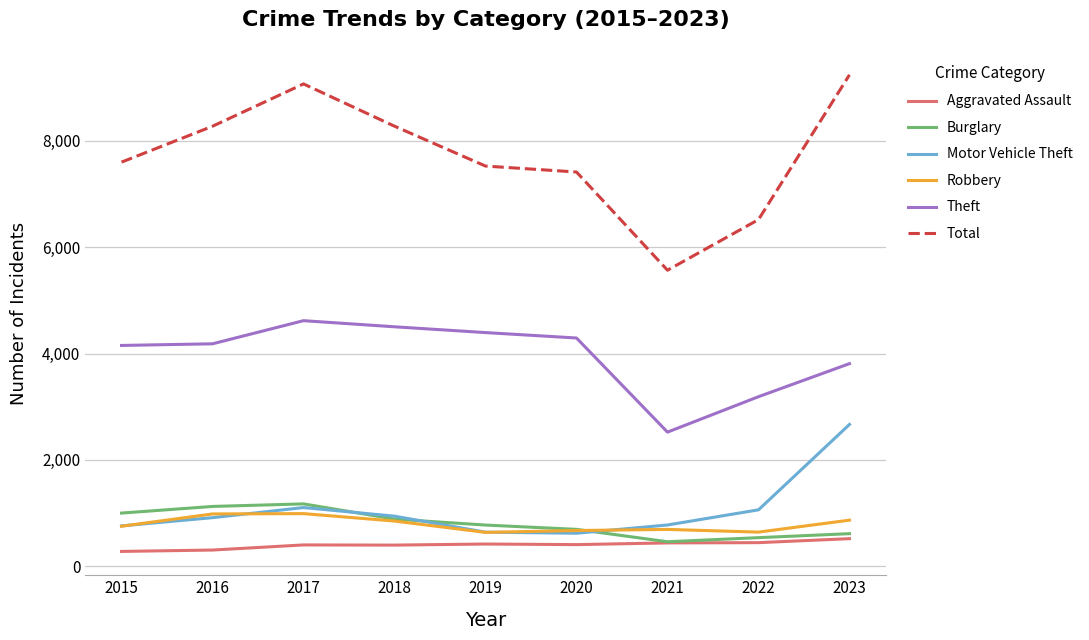

What is the average value of the Robbery series?

788